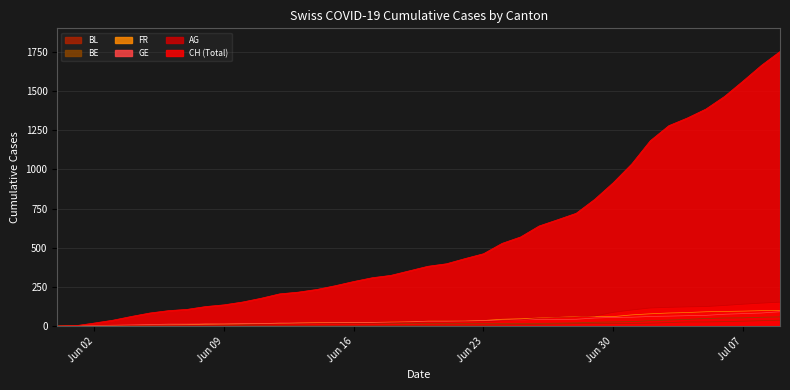

True or false: AG has a value of 13 at 2020-06-18.

False